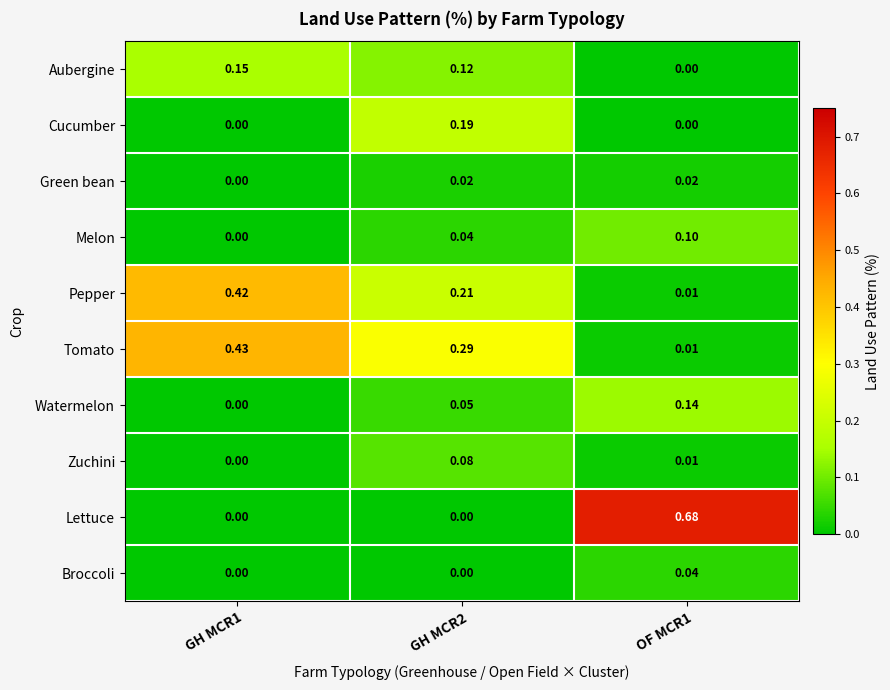

What is the total value across all series at GH MCR1?

1.0